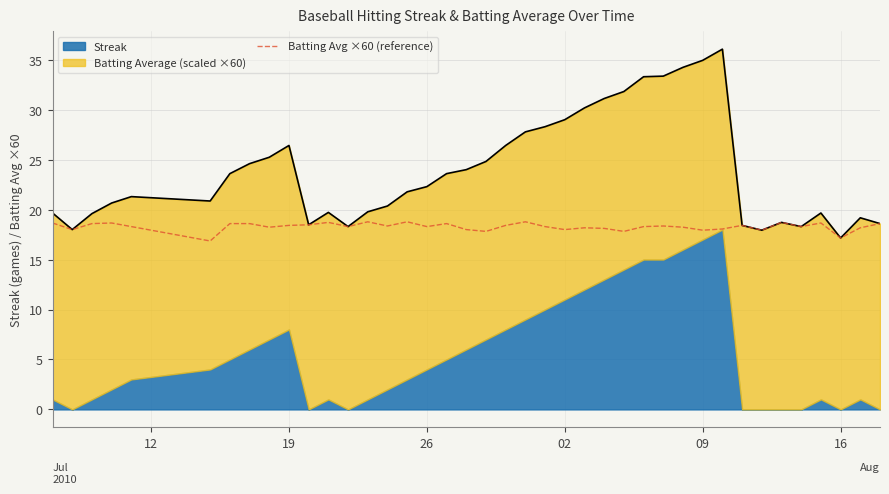

How many lines are shown in the chart?

1